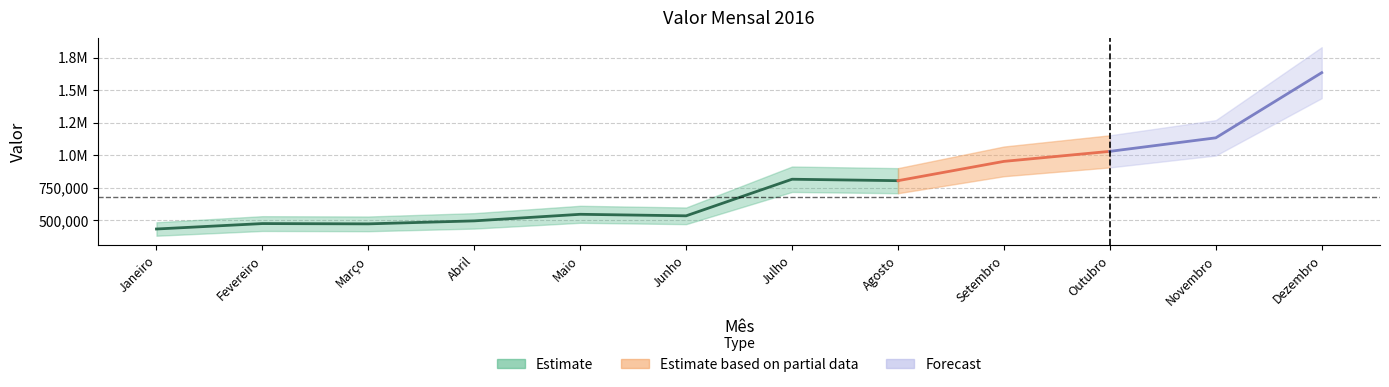

Is it true that the value at Dezembro is 2458907?

False